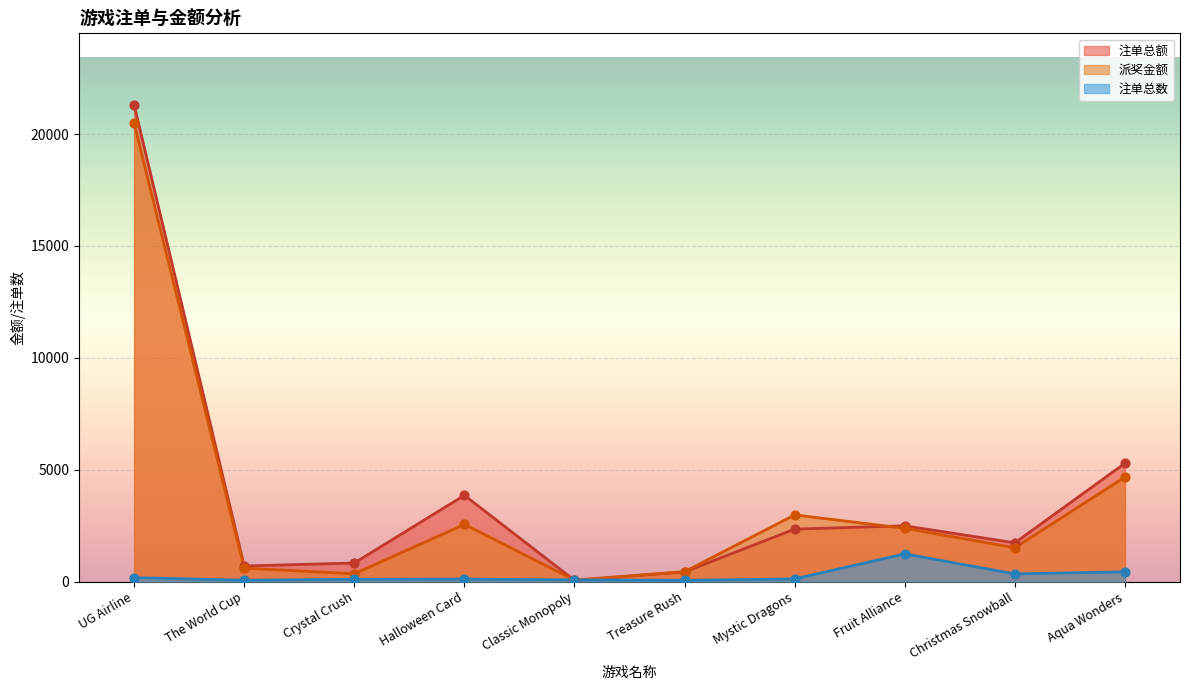

Which series contains the highest Y value?

注单总额